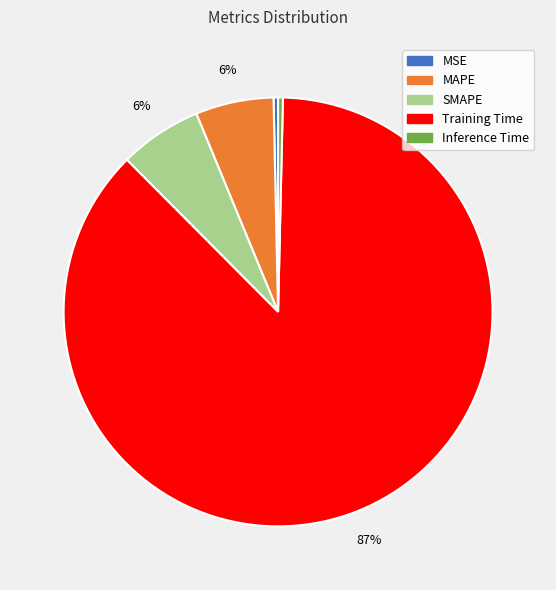

Do Training Time and SMAPE together represent more than half of the pie?

Yes